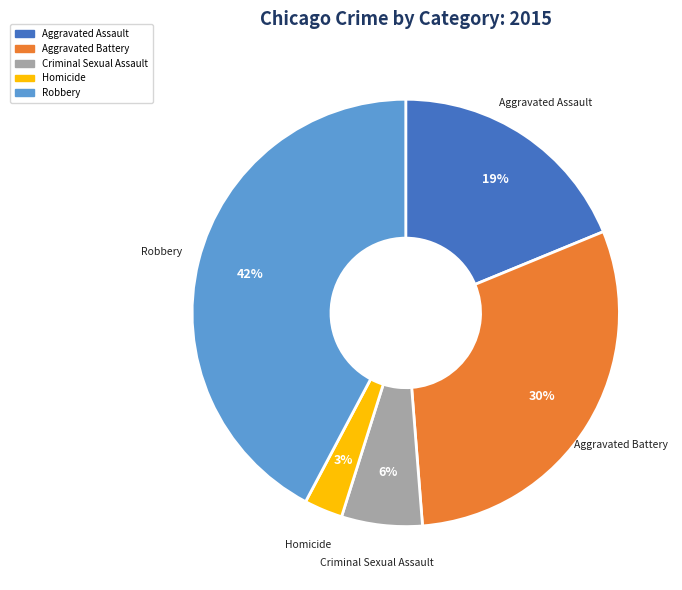

The Robbery slice represents 33% of the pie. True or false?

False